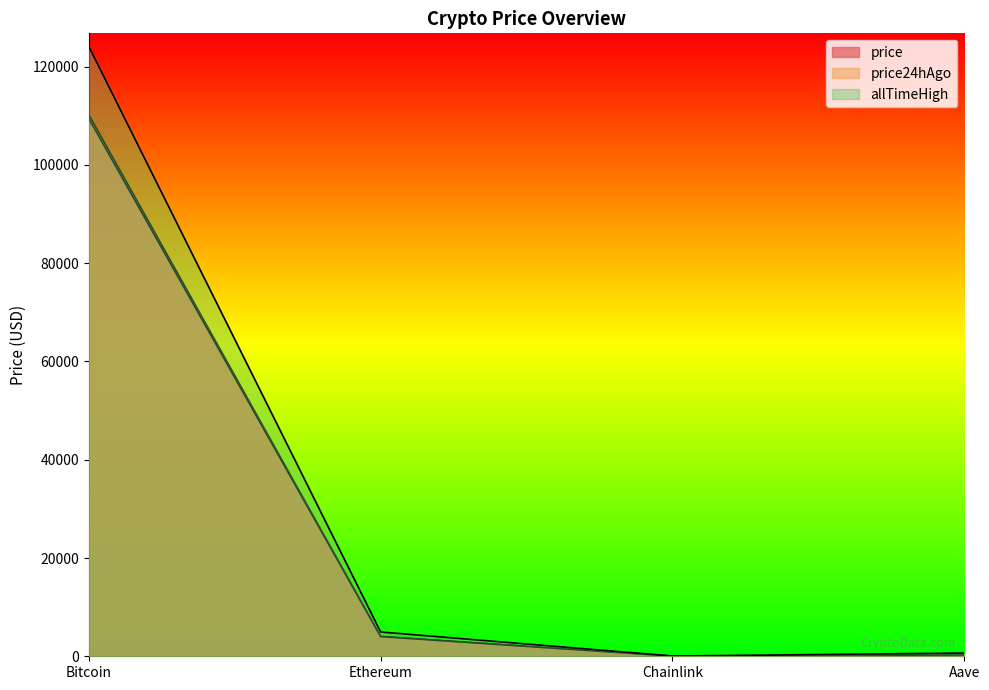

True or false: price24hAgo and allTimeHigh intersect in this chart.

False